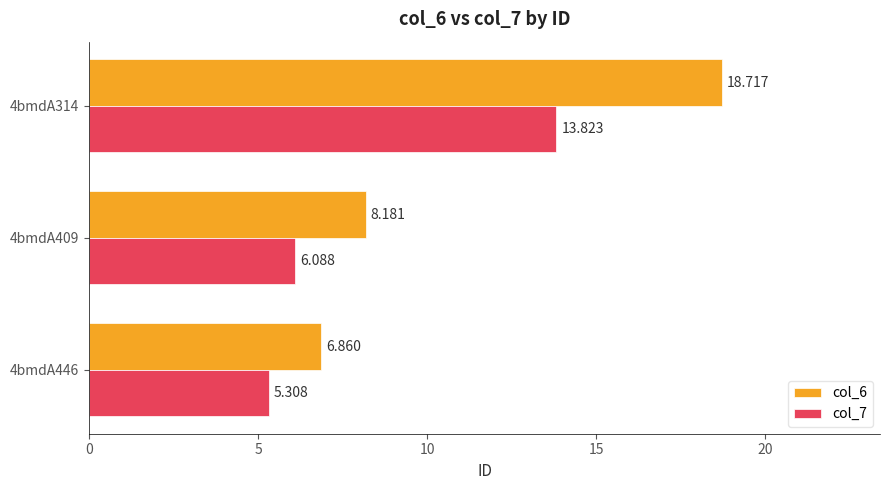

What is the value of the col_6 bar at the 3rd from the left?

6.9